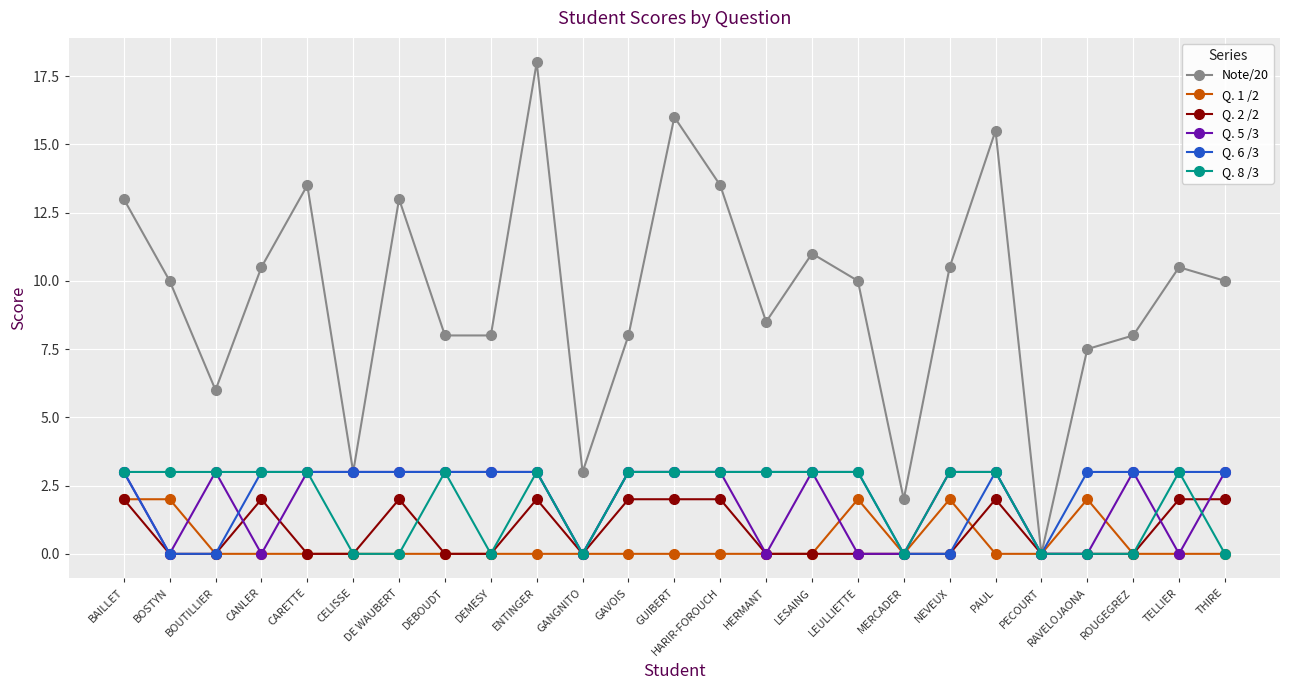

At which category is the sum across all series the highest?

ENTINGER